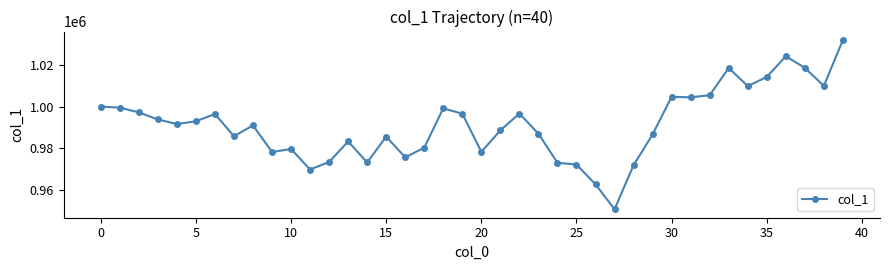

Is this an area chart (filled region under the line)?

No